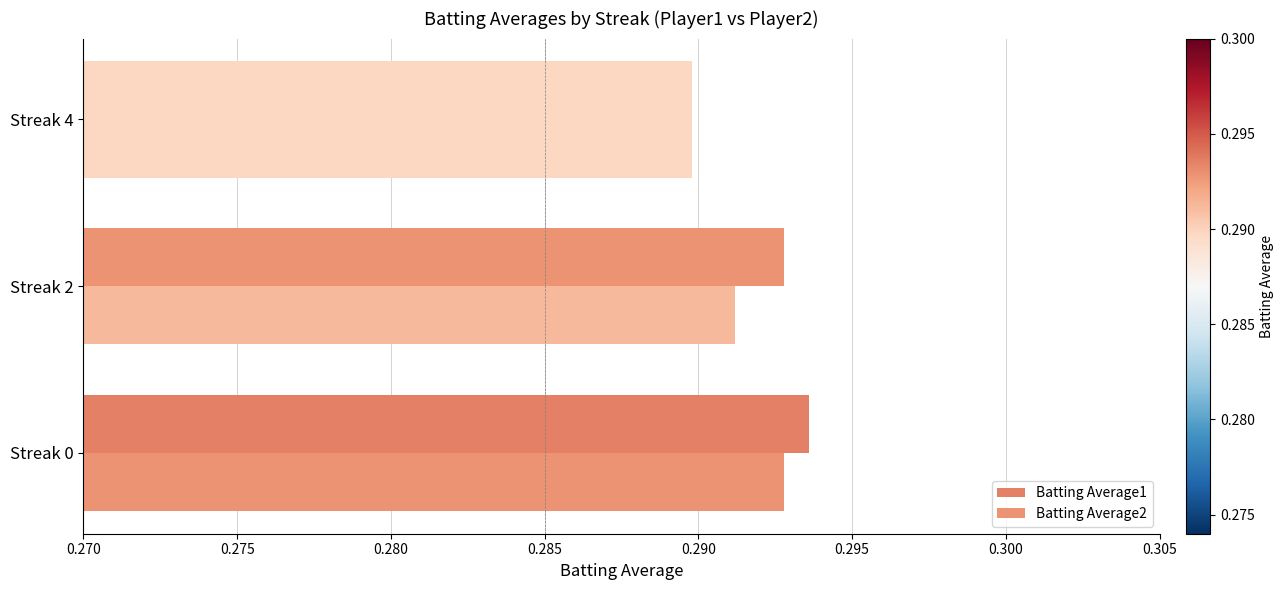

What is the minimum value for Batting Average1?

0.3